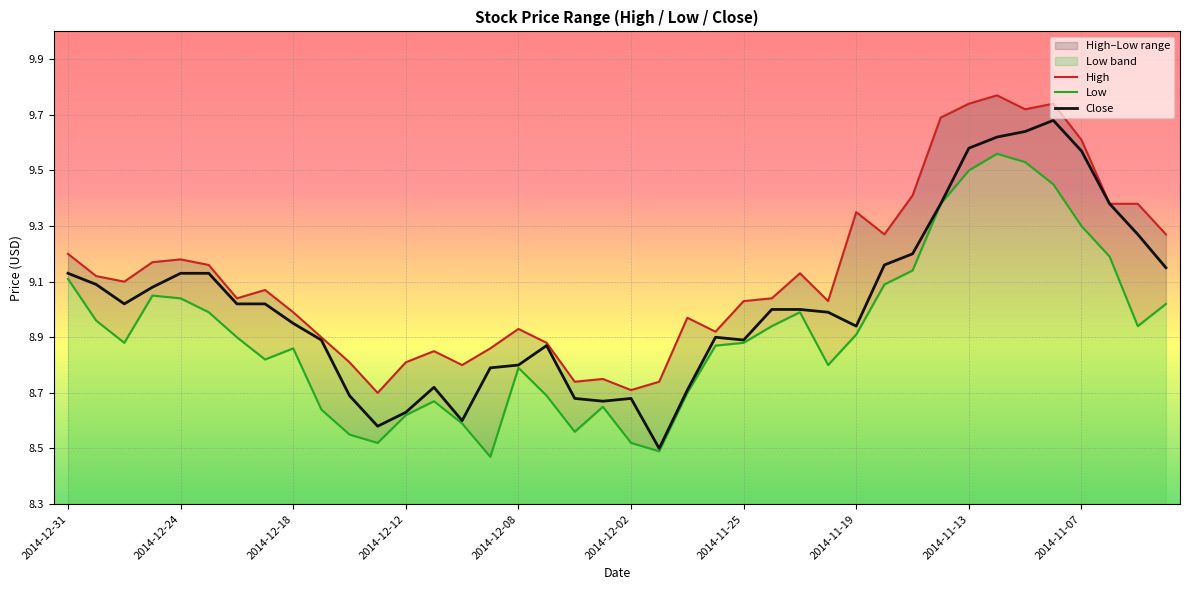

How many values in the High series exceed 9?

24